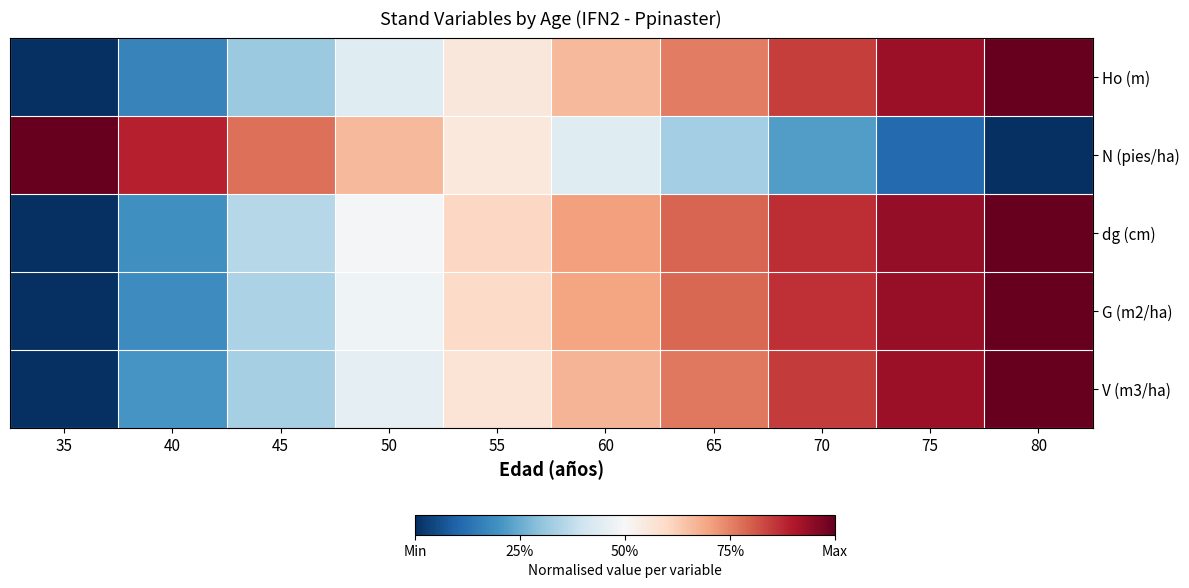

Reading left to right, what are all the values shown in this chart?

Ho (m): 35=0.0	40=0.2	45=0.3	50=0.4	55=0.6	60=0.7	65=0.8	70=0.8	75=0.9	80=1.0
N (pies/ha): 35=1.0	40=0.9	45=0.8	50=0.7	55=0.6	60=0.4	65=0.3	70=0.2	75=0.1	80=0.0
dg (cm): 35=0.0	40=0.2	45=0.4	50=0.5	55=0.6	60=0.7	65=0.8	70=0.9	75=0.9	80=1.0
G (m2/ha): 35=0.0	40=0.2	45=0.3	50=0.5	55=0.6	60=0.7	65=0.8	70=0.9	75=0.9	80=1.0
V (m3/ha): 35=0.0	40=0.2	45=0.3	50=0.5	55=0.6	60=0.7	65=0.8	70=0.8	75=0.9	80=1.0